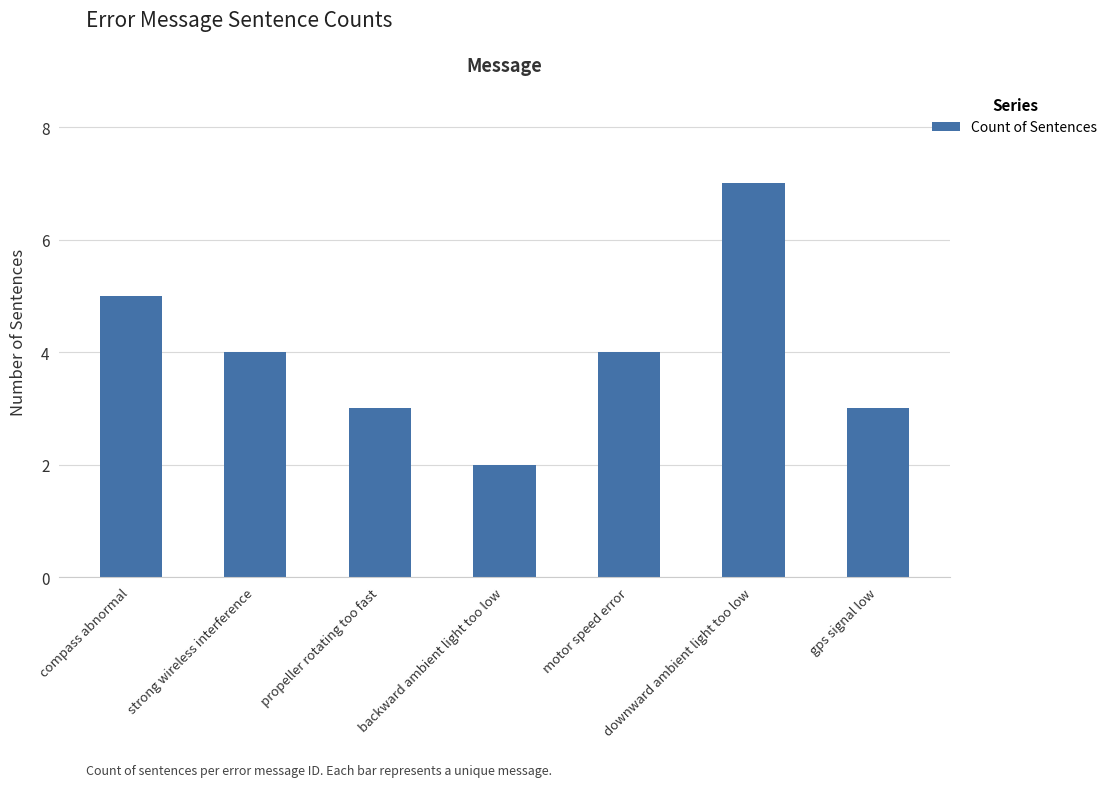

Reading left to right, list all the values displayed in this chart.

5	4	3	2	4	7	3